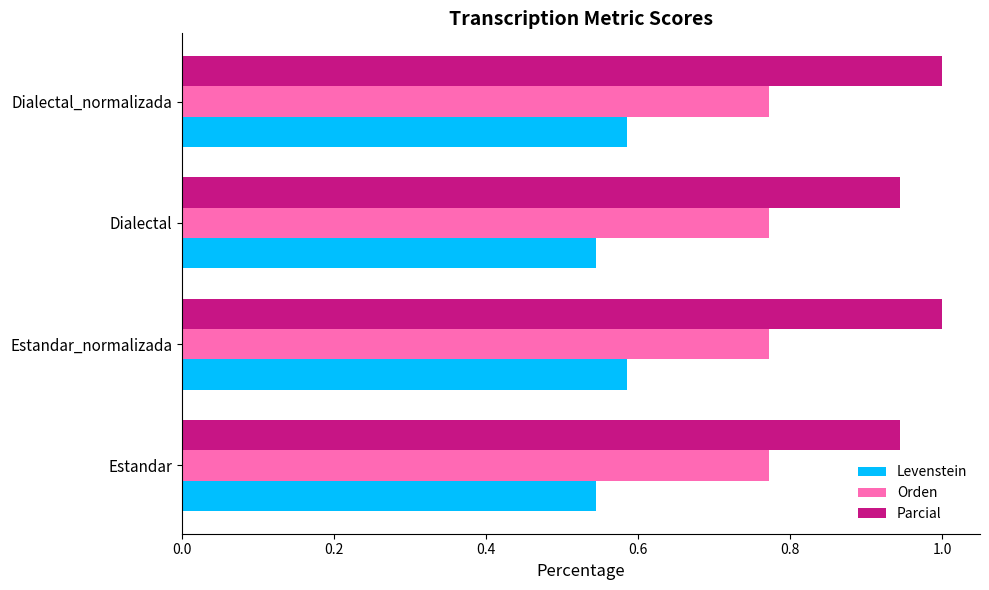

What is the average value of the Parcial series?

1.0